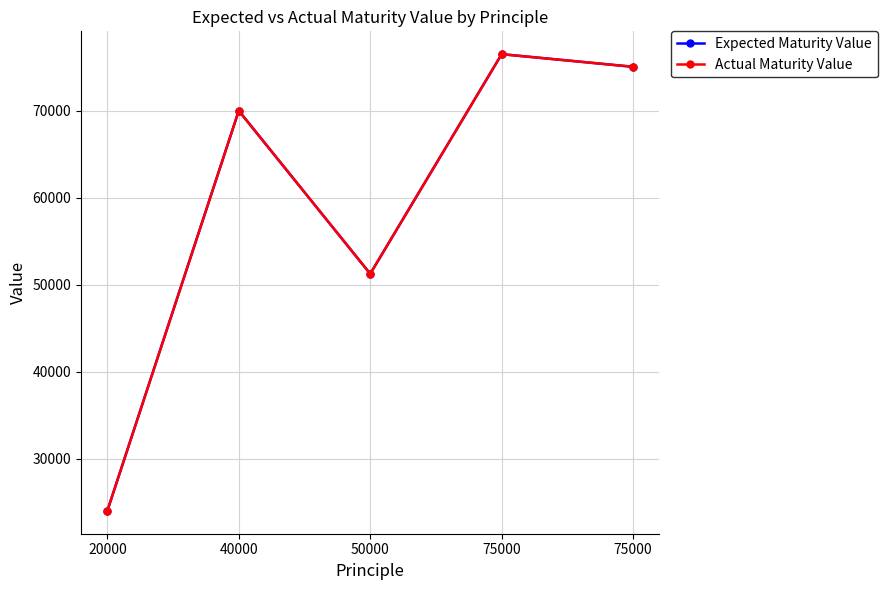

Which series has the largest range (max minus min)?

Expected Maturity Value